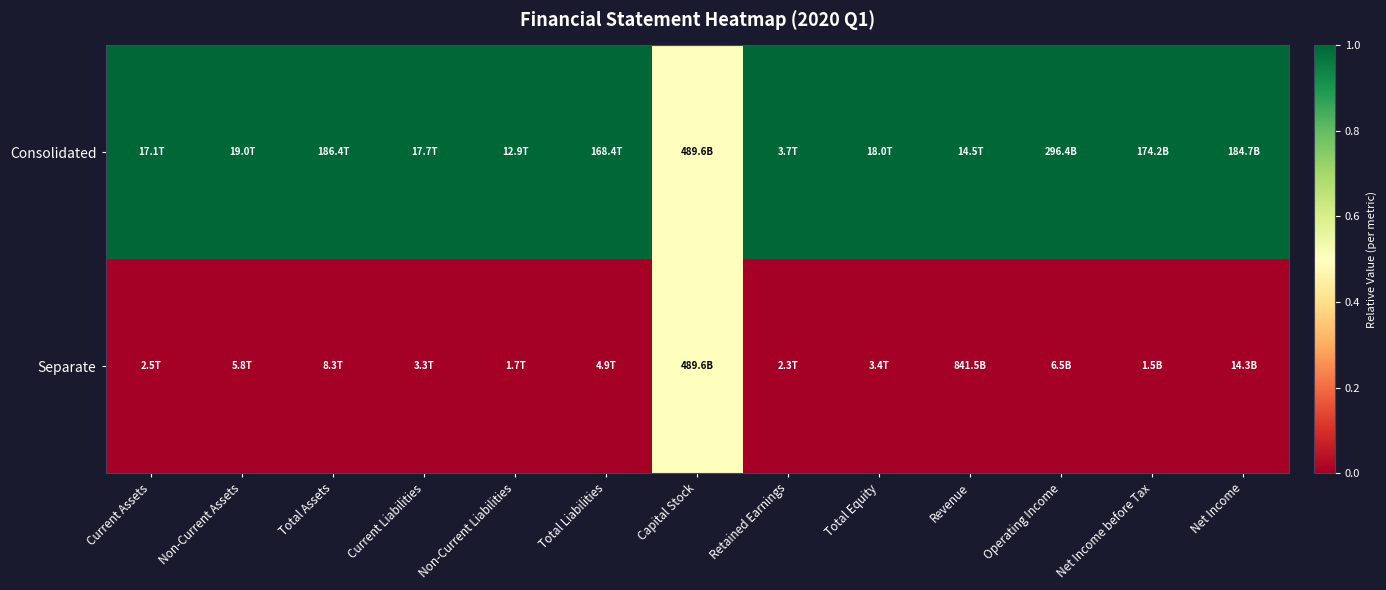

Reading right to left, transcribe all the data shown in this chart.

Consolidated: Net Income=1.0	Net Income before Tax=1.0	Operating Income=1.0	Revenue=1.0	Total Equity=1.0	Retained Earnings=1.0	Capital Stock=0.5	Total Liabilities=1.0	Non-Current Liabilities=1.0	Current Liabilities=1.0	Total Assets=1.0	Non-Current Assets=1.0	Current Assets=1.0
Separate: Net Income=0.0	Net Income before Tax=0.0	Operating Income=0.0	Revenue=0.0	Total Equity=0.0	Retained Earnings=0.0	Capital Stock=0.5	Total Liabilities=0.0	Non-Current Liabilities=0.0	Current Liabilities=0.0	Total Assets=0.0	Non-Current Assets=0.0	Current Assets=0.0